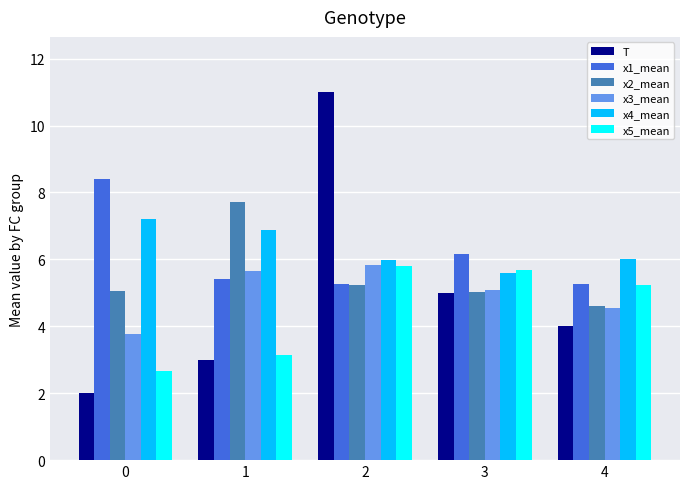

Is the value of x3_mean at 2 greater than the value of x5_mean at 3?

Yes